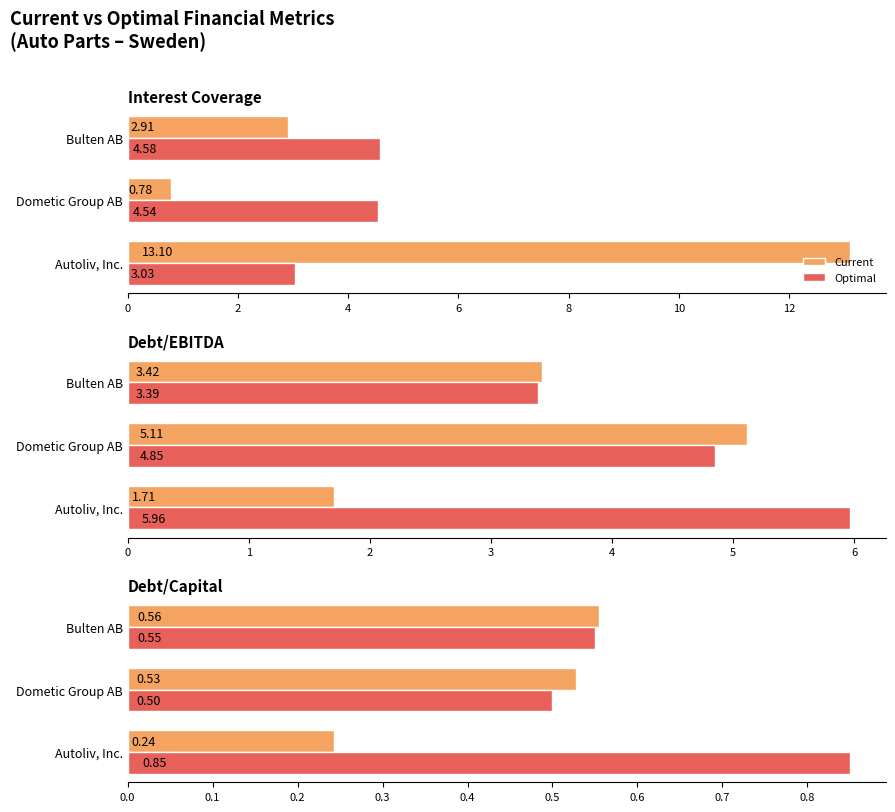

Which series changed the most between Dometic Group AB and Bulten AB?

Optimal